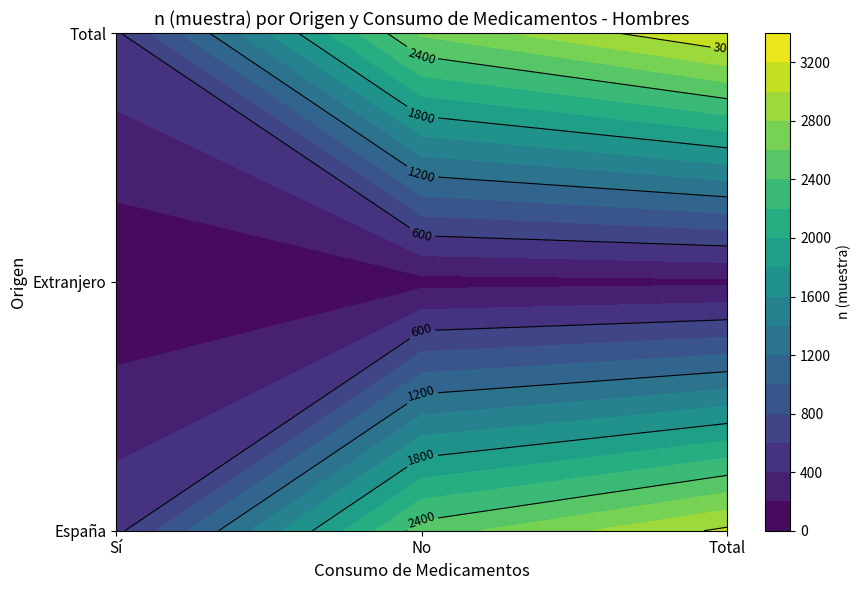

Which series has the widest spread of values?

Total